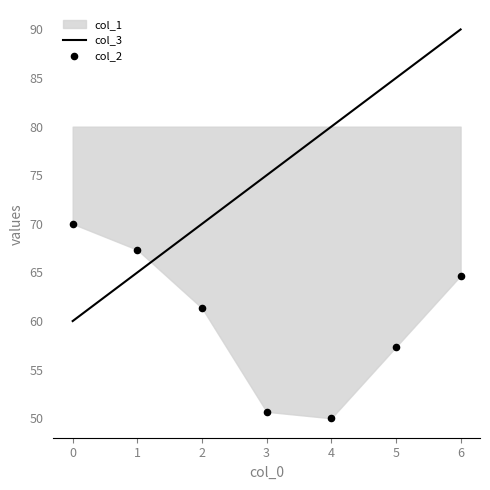

At which label does col_3 reach its peak?

6